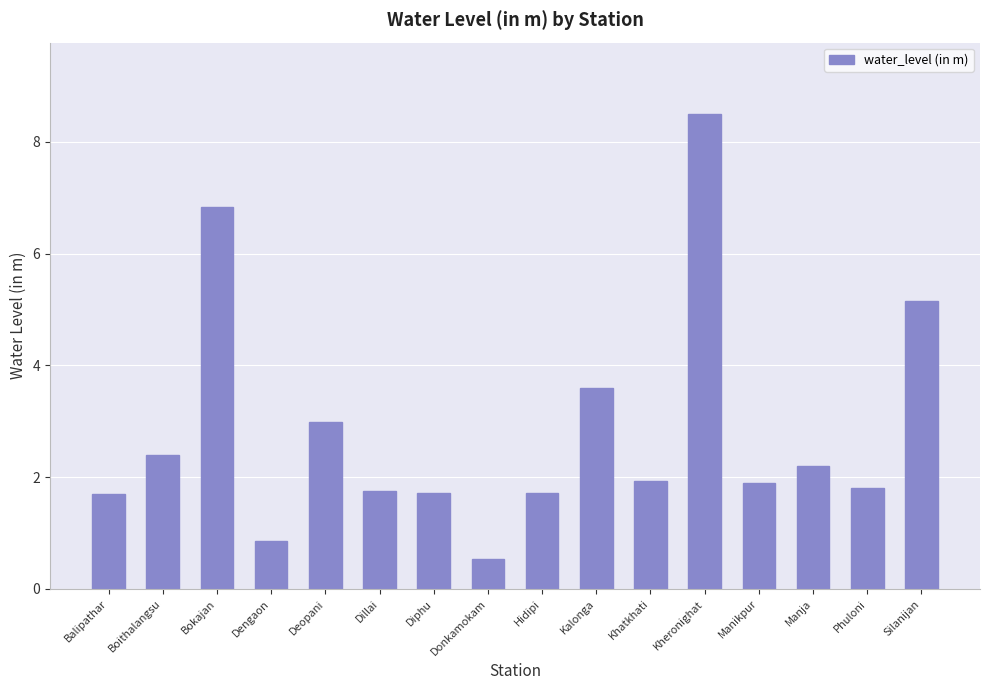

What is the label of the 5th bar from the right?

Kheronighat